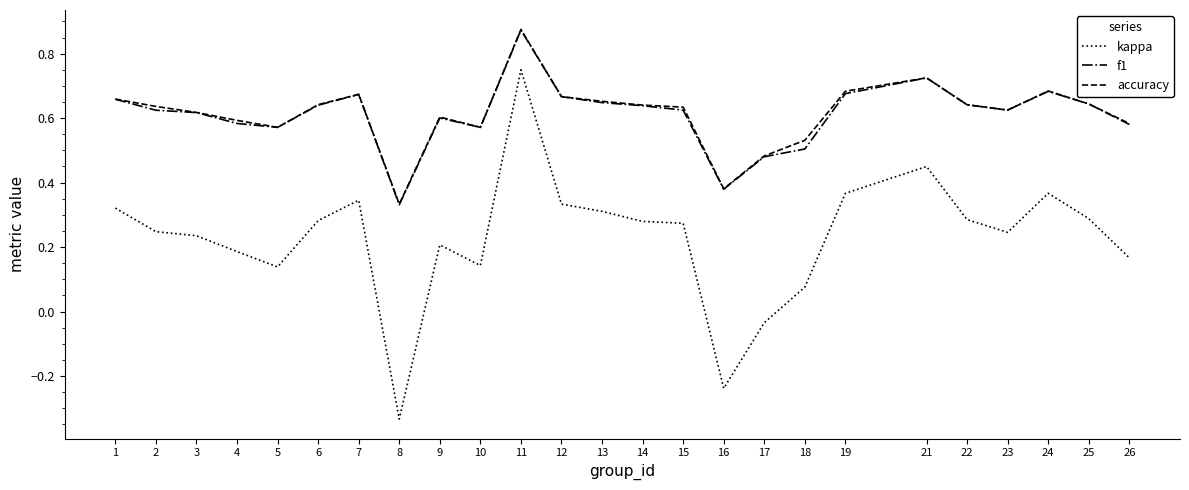

The kappa series shows 0.2 at 9. True or false?

True